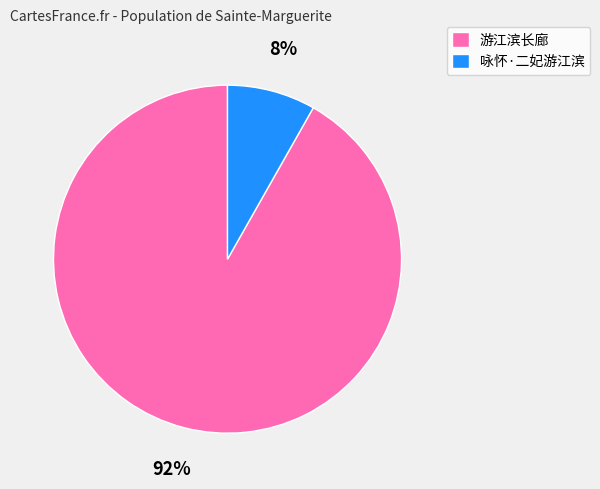

How many segments does this pie chart have?

2